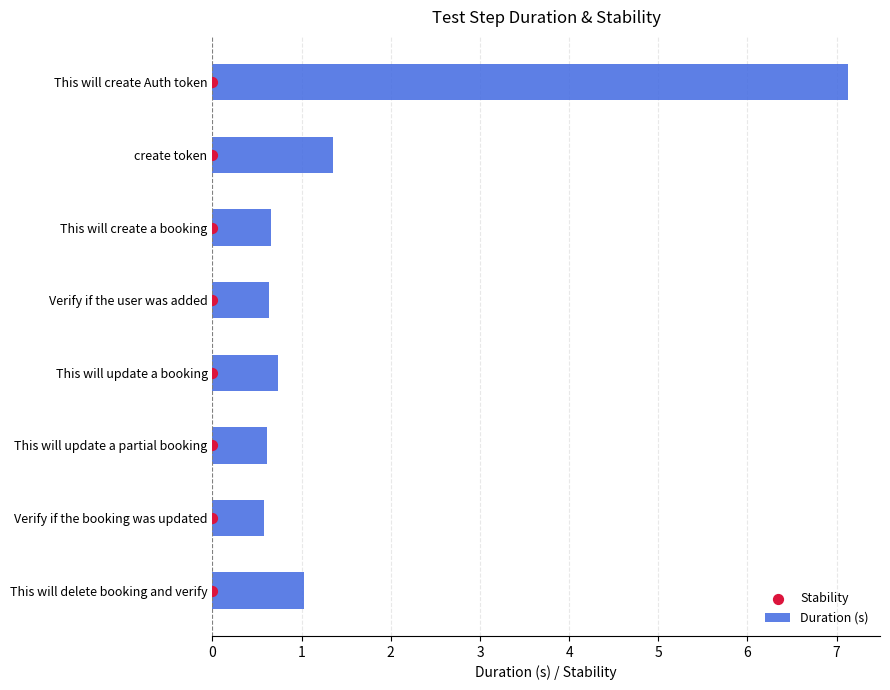

Is it true that Duration (s) equals 0.6 at Verify if the user was added?

True